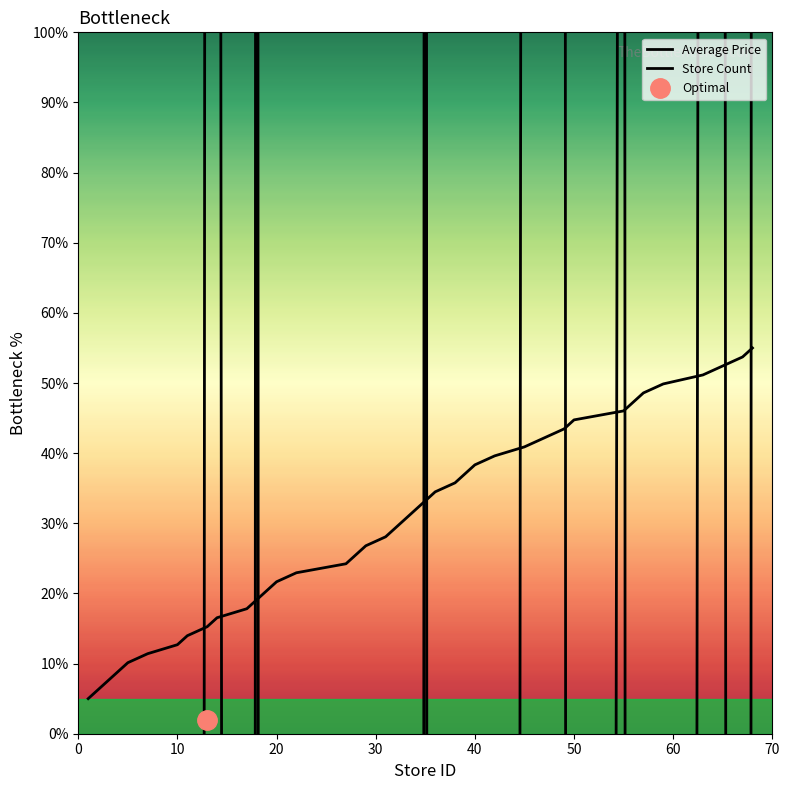

What are all the series names shown in the legend?

Average Price, Store Count